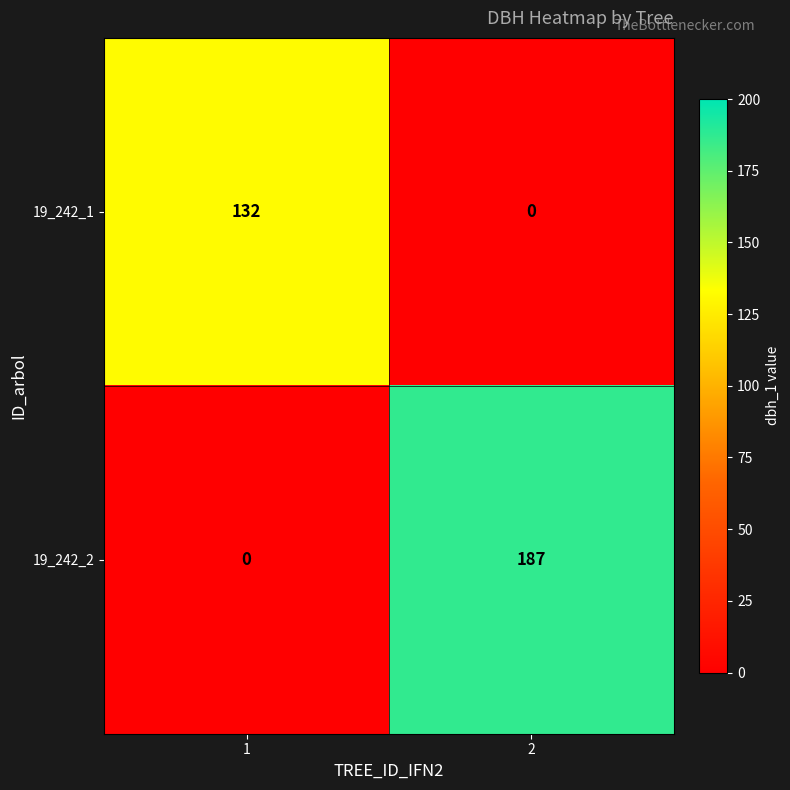

The value of 19_242_2 at 1 is -111. True or false?

False